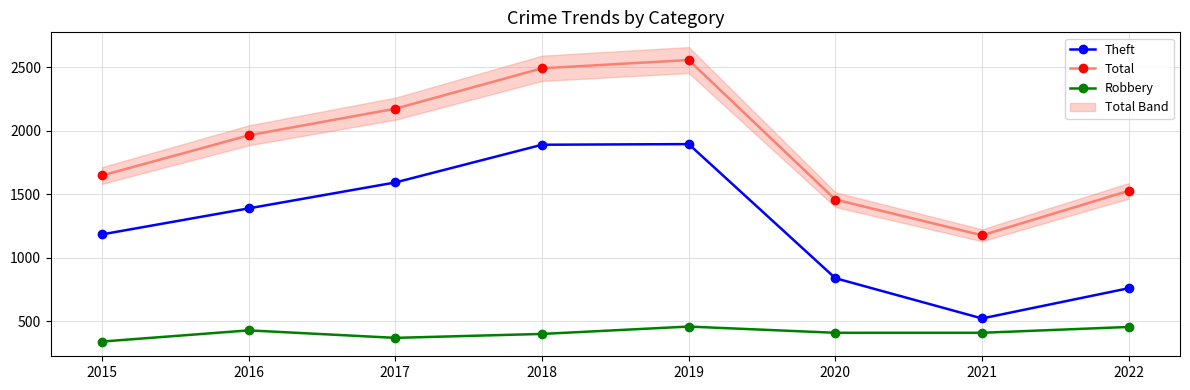

What is the average value of the Theft series?

1259